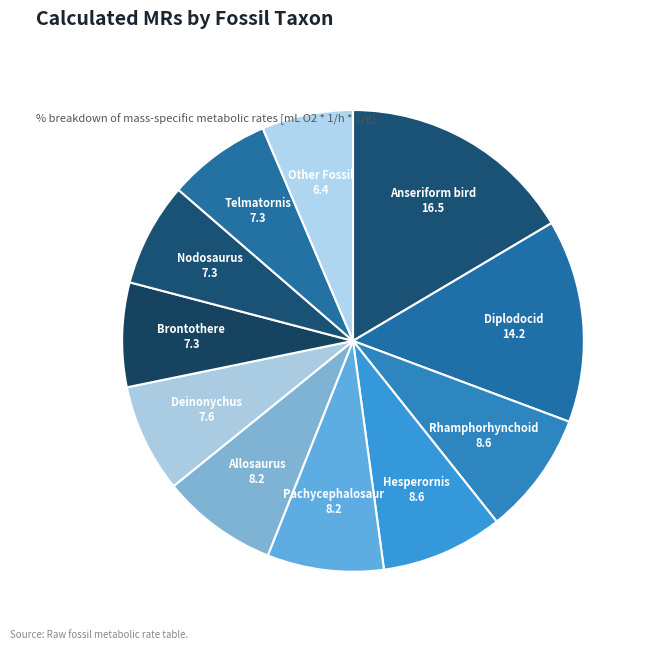

Between Allosaurus 8.2 and Other Fossil 6.4, which is larger?

Allosaurus 8.2